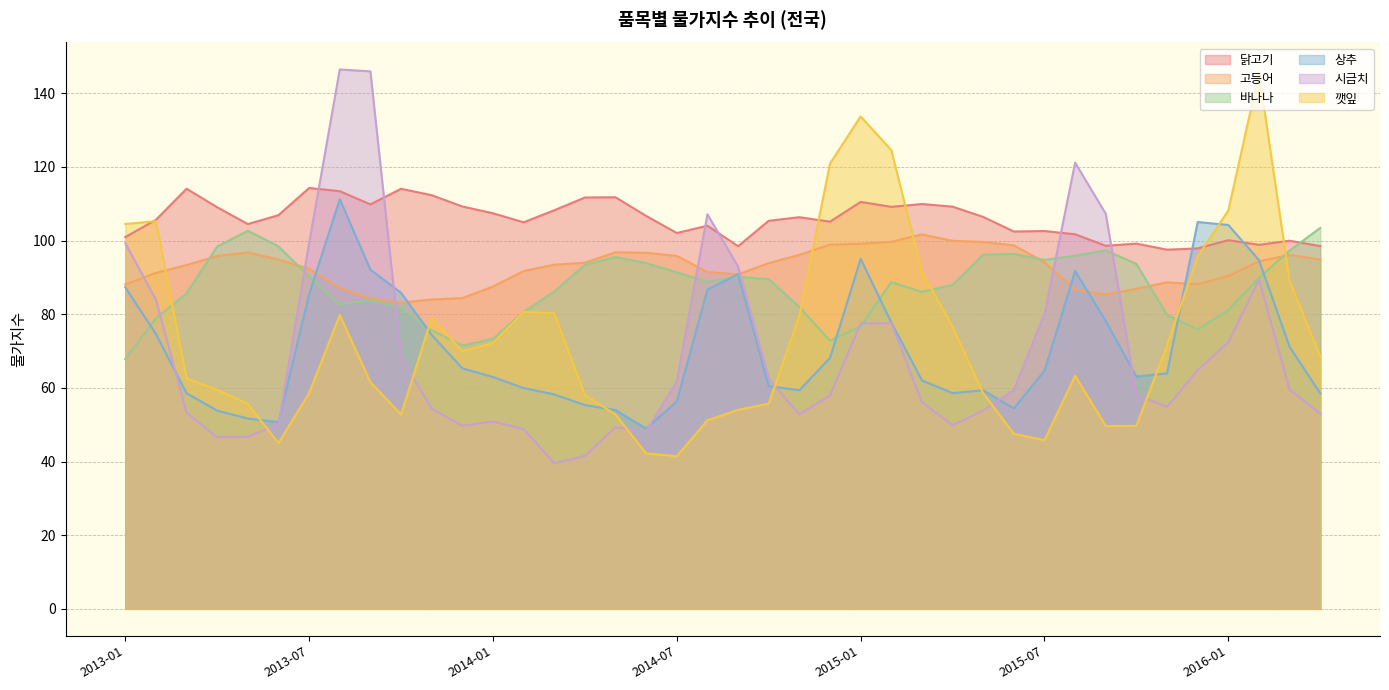

Reading right to left, what are all the values shown in this chart?

닭고기: 98.5	99.9	98.8	100.1	97.9	97.5	99.2	98.6	101.7	102.6	102.4	106.4	109.2	109.9	109.1	110.5	105.1	106.3	105.4	98.5	104.0	102.0	106.7	111.7	111.7	108.2	104.9	107.4	109.2	112.3	114.0	109.8	113.4	114.3	106.9	104.5	109.0	114.1	105.6	100.9
고등어: 94.9	96.1	94.3	90.4	88.1	88.7	86.9	85.3	86.7	94.1	98.7	99.6	99.9	101.7	99.6	99.1	98.9	96.1	93.9	90.8	91.4	95.8	96.7	96.8	94.0	93.4	91.7	87.5	84.4	84.0	83.1	84.3	87.2	92.3	94.8	96.8	95.8	93.3	91.2	88.1
바나나: 103.4	97.3	89.9	81.1	75.9	79.8	93.6	97.3	95.9	94.7	96.4	96.2	88.0	86.0	88.7	76.7	72.8	81.9	89.5	90.1	88.8	91.3	93.9	95.5	93.4	86.1	80.6	73.3	71.5	75.6	81.7	83.8	82.6	90.2	98.4	102.7	98.4	85.7	78.8	67.8
상추: 58.5	71.1	94.7	104.2	105.0	63.9	63.1	78.1	91.7	64.7	54.4	59.3	58.6	62.0	77.8	95.0	68.1	59.4	60.5	90.9	86.7	56.3	48.9	54.0	55.3	58.2	59.9	62.9	65.3	74.4	85.8	92.1	111.2	85.4	50.7	51.7	53.8	58.5	74.6	87.3
시금치: 53.0	59.6	89.4	72.3	64.8	54.8	58.1	107.3	121.1	80.0	59.4	53.8	49.8	56.1	77.6	77.4	57.9	52.8	62.5	92.9	107.1	61.7	48.2	49.3	41.5	39.5	48.8	50.9	49.7	54.3	68.5	145.9	146.4	99.3	50.1	46.7	46.6	53.2	83.9	99.3
깻잎: 68.5	89.0	145.5	108.1	95.7	71.6	49.7	49.6	63.3	45.8	47.5	58.5	76.5	91.6	124.5	133.7	120.9	79.6	55.7	54.0	51.2	41.4	42.2	52.7	58.1	80.3	80.6	72.2	70.0	79.0	52.7	61.5	79.8	58.6	45.0	55.6	59.5	62.6	105.3	104.5